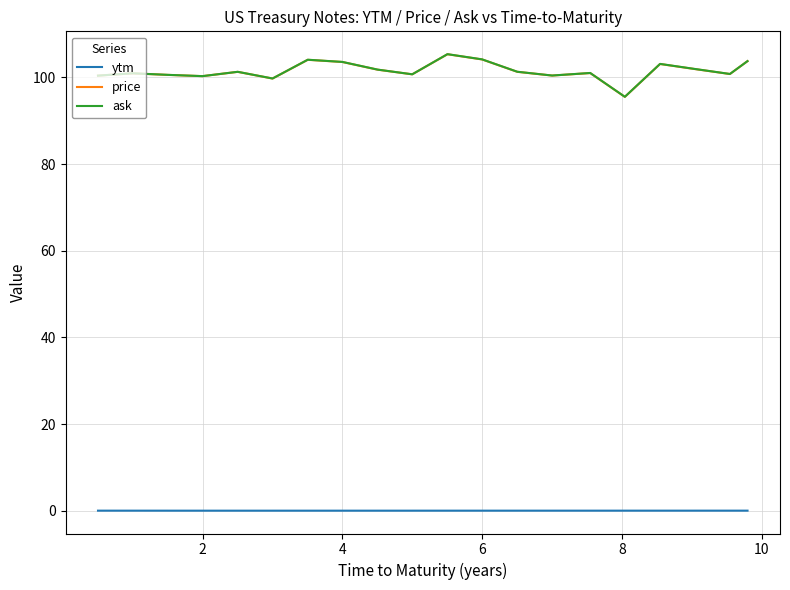

True or false: ask and ytm cross at least once.

False